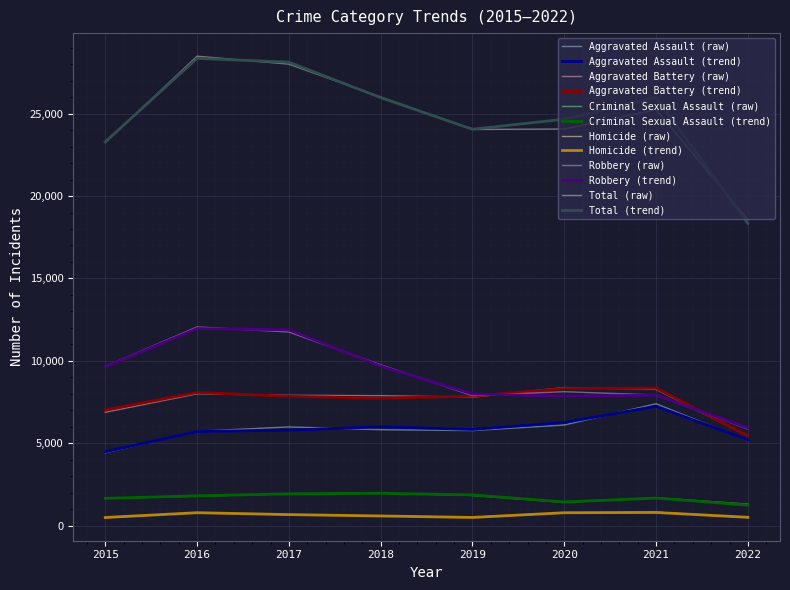

What is the minimum value shown in the chart?

496